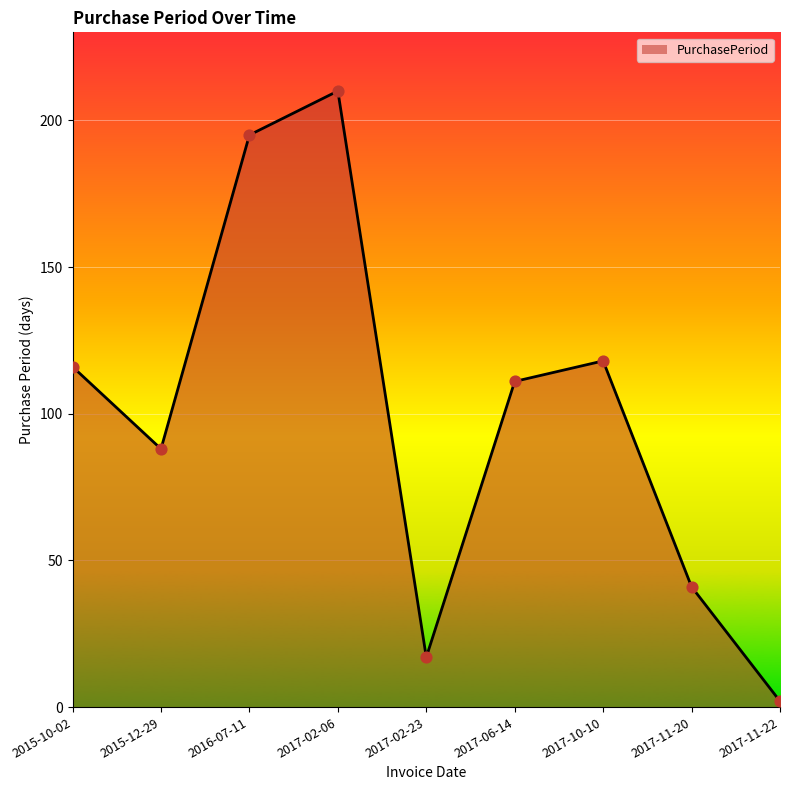

What is the change in value from 2016-07-11 to 2017-02-23?

-178